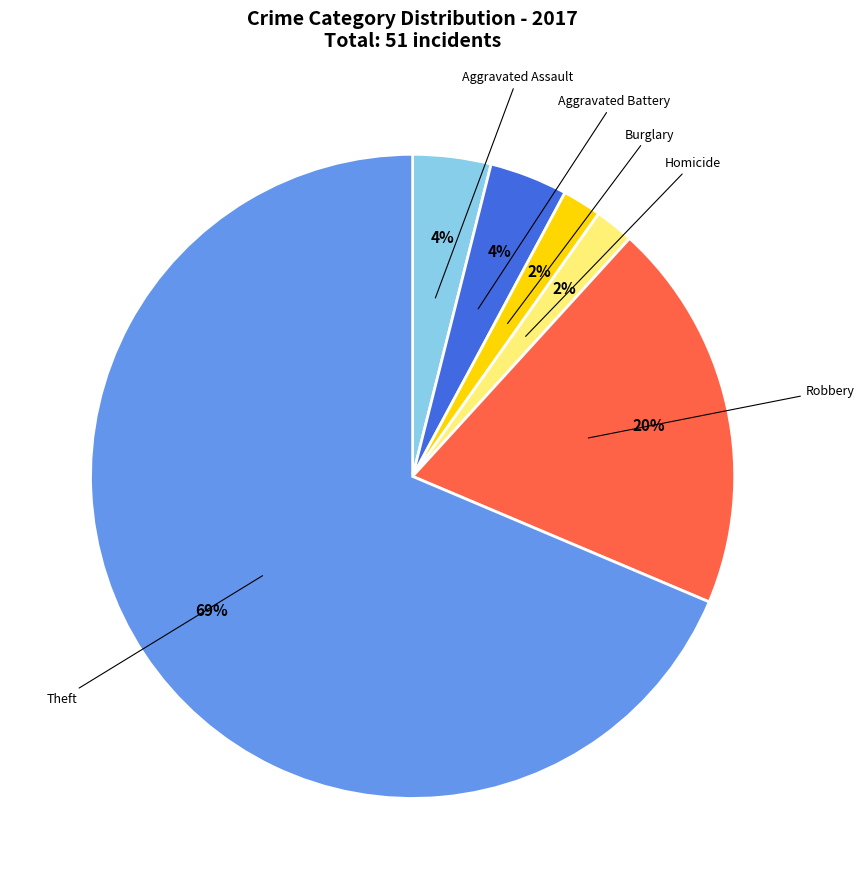

How many slices are in this pie chart?

6